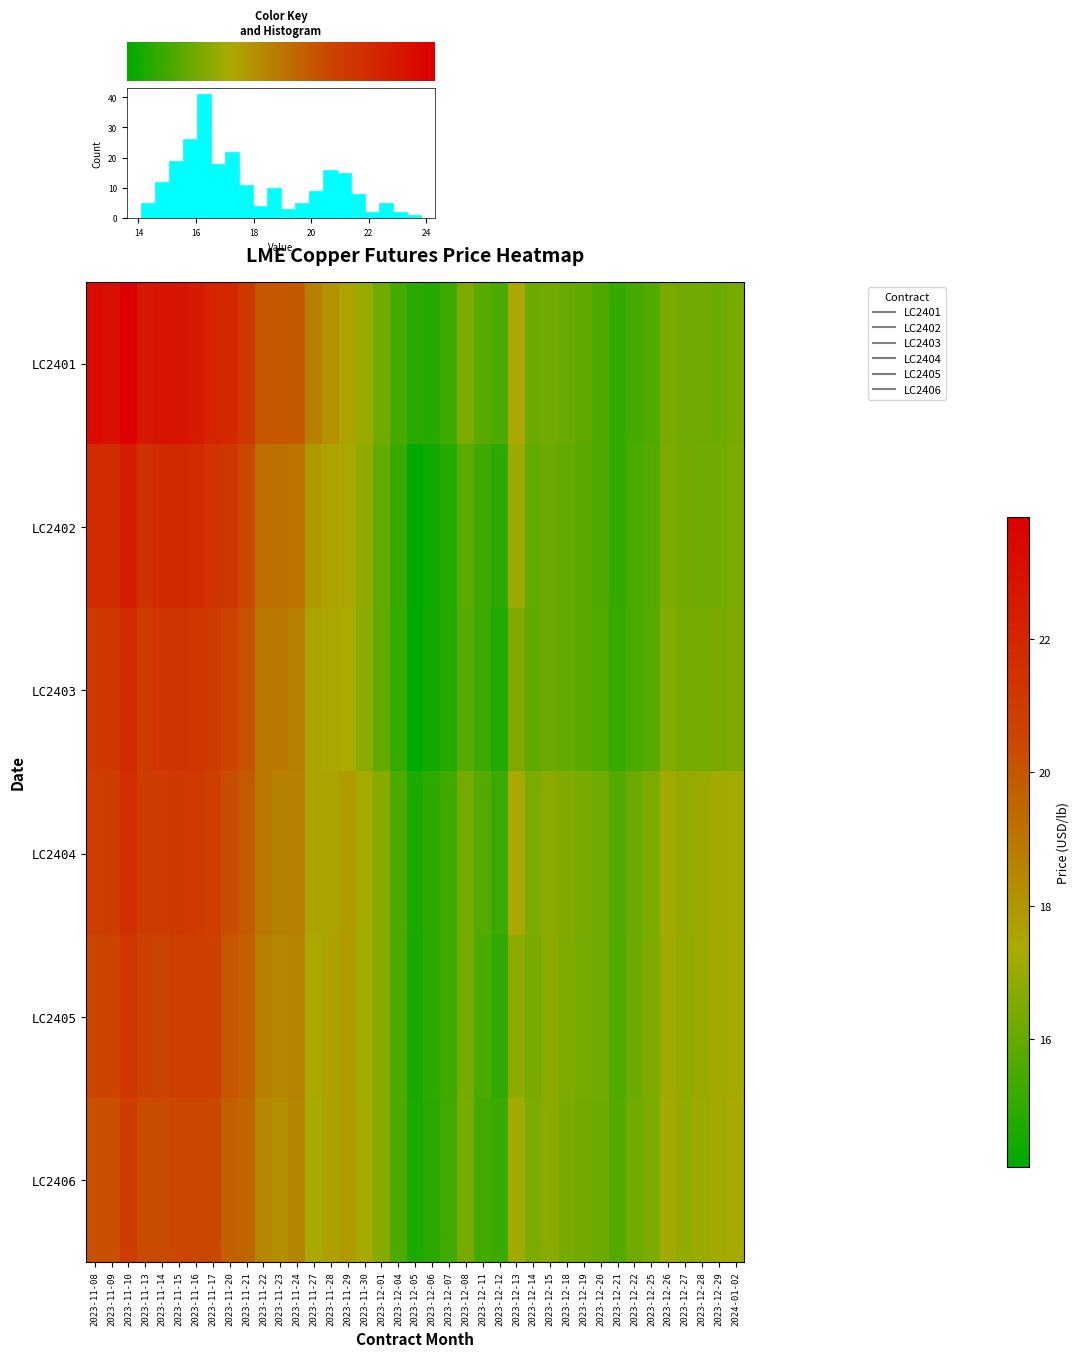

Which series has the largest total across all categories?

row_0